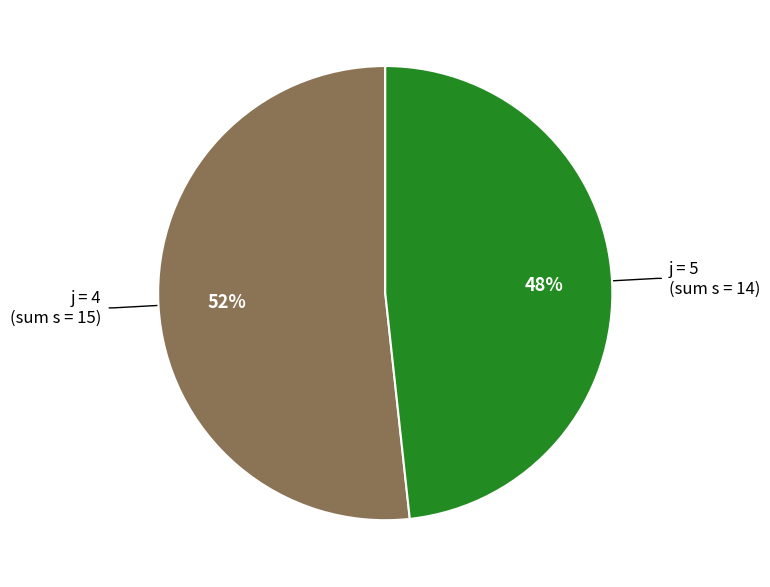

To the nearest percent, what is the average slice percentage?

50%